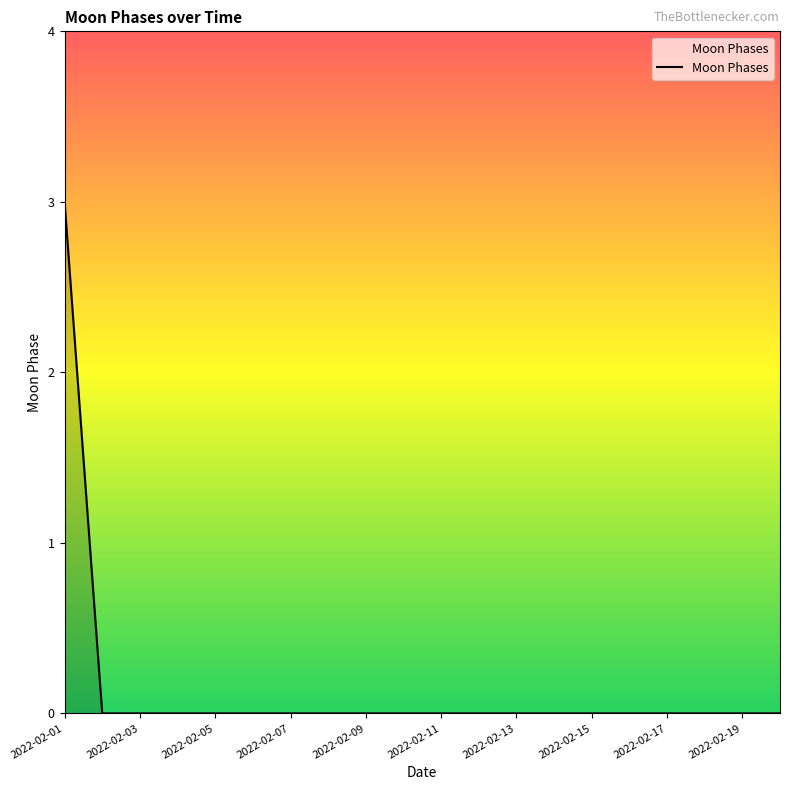

What is the difference between the maximum and minimum values?

3